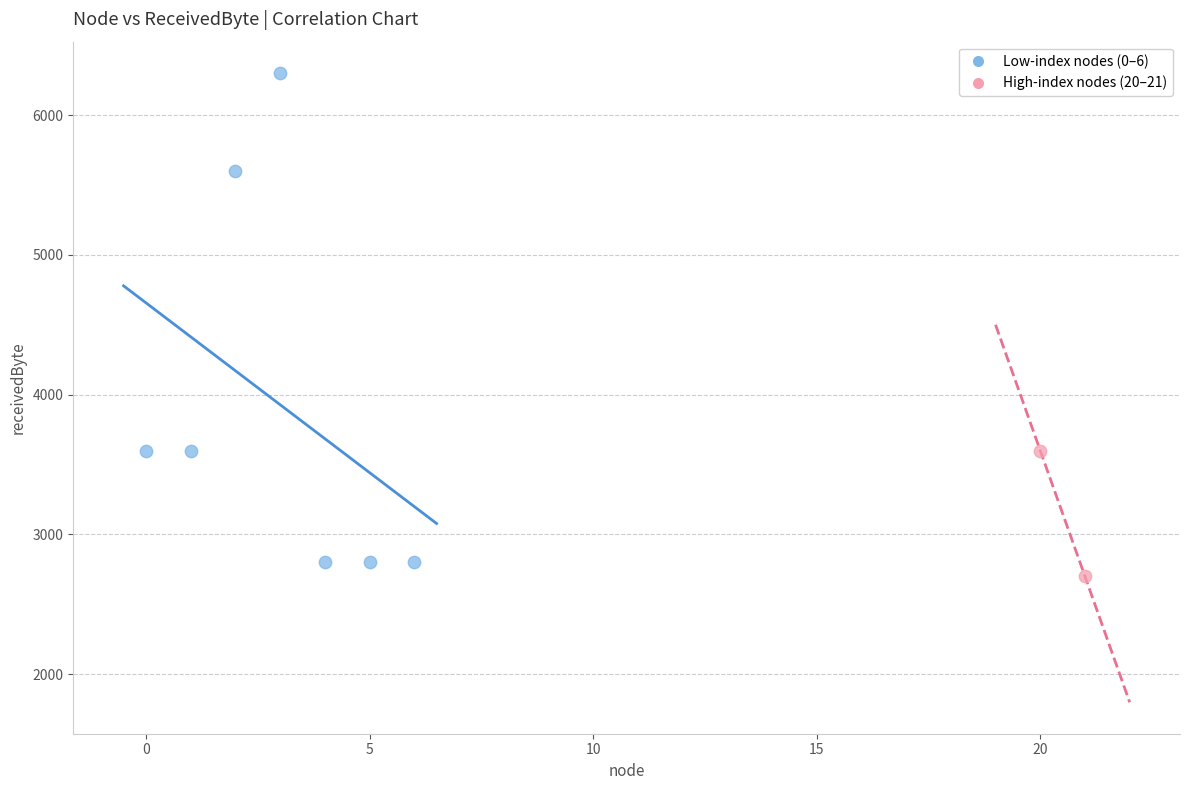

What are all the series names shown in the legend?

Low-index nodes (0–6), High-index nodes (20–21)